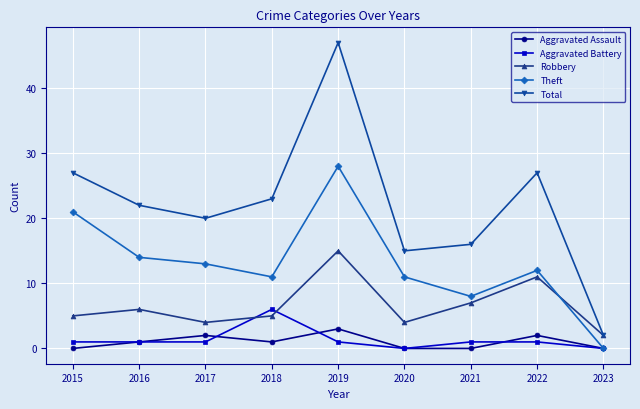

What is the average value of the Total series?

22